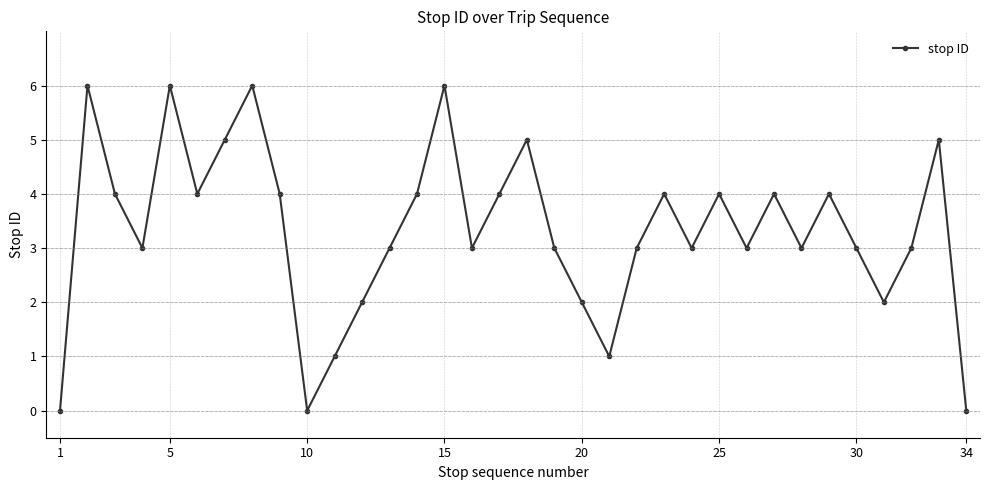

How many lines are shown in the chart?

1